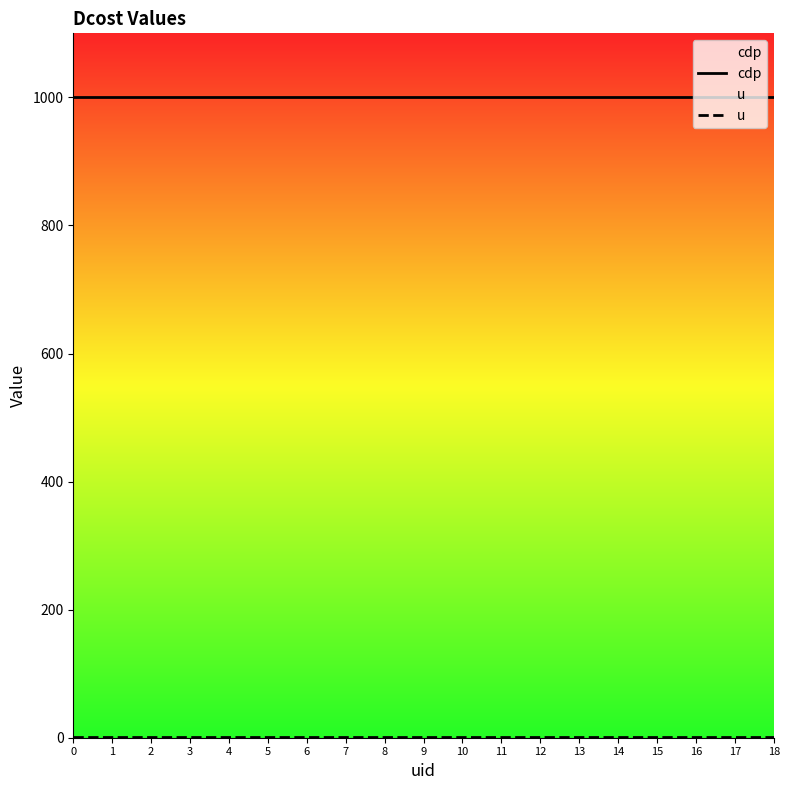

What are all the series names shown in the legend?

cdp, u